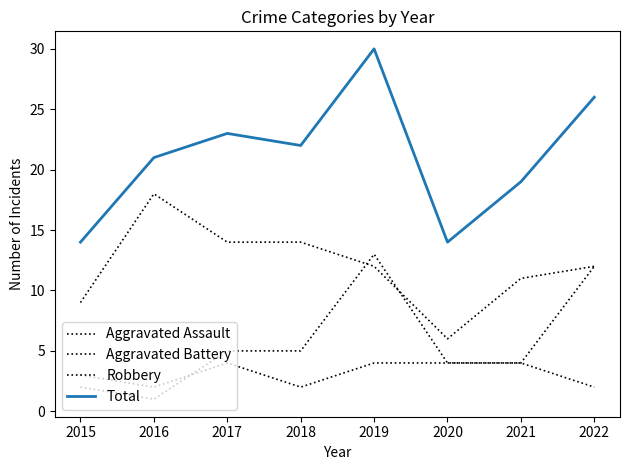

Which series changed the most between 2018 and 2020?

Robbery